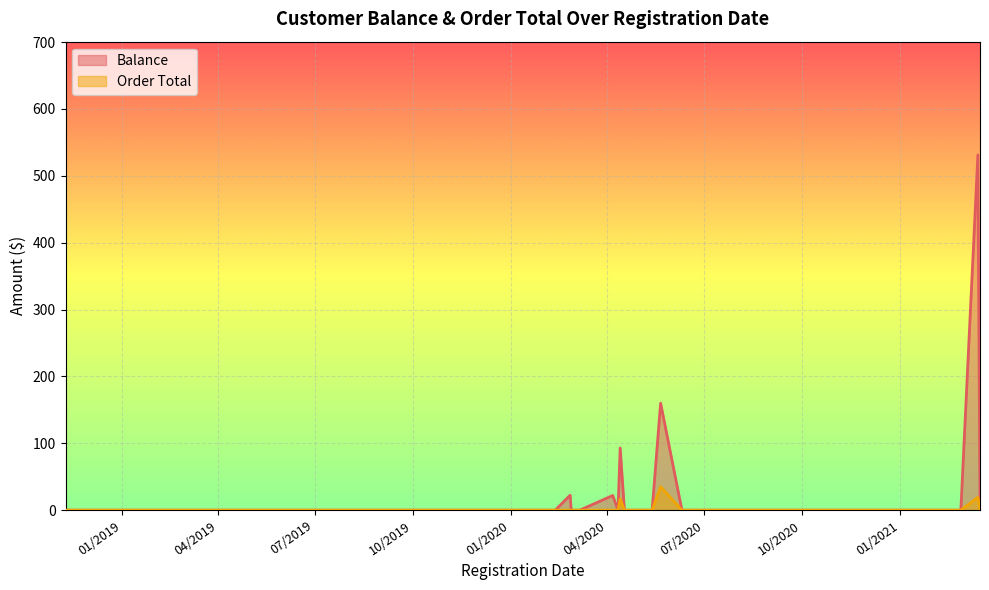

True or false: Order Total and Balance intersect in this chart.

False